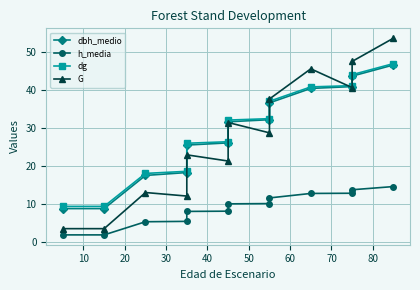

At how many categories does at least one series exceed 7?

13